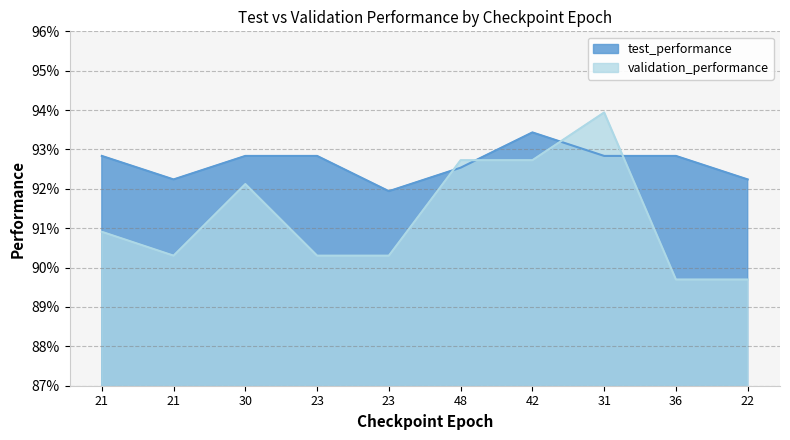

Does the chart have visible grid lines?

Yes